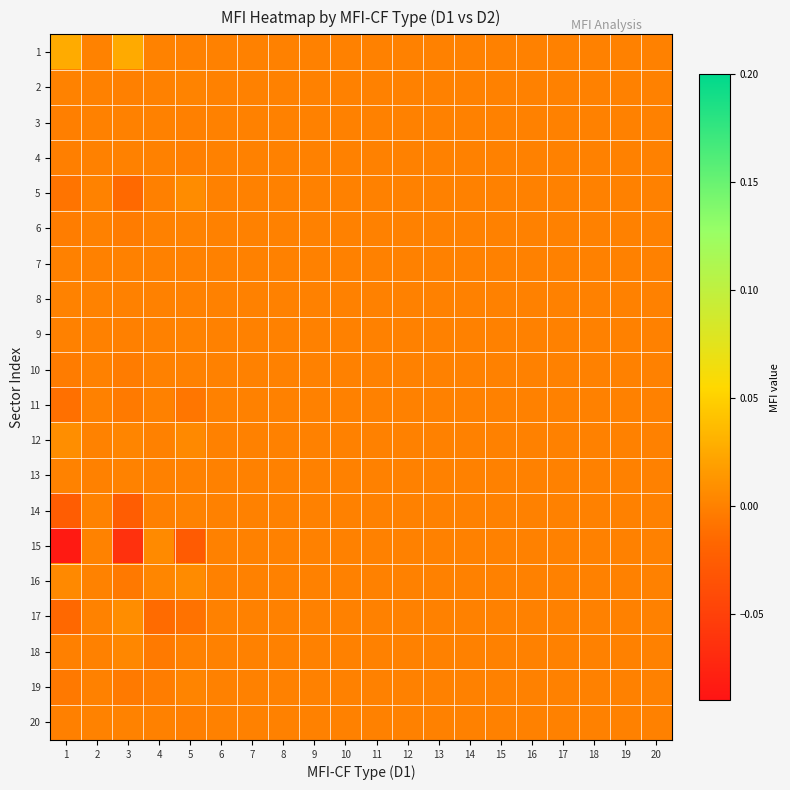

At 20, list the series in order from smallest to largest.

1, 2, 3, 4, 5, 6, 7, 8, 9, 10, 11, 12, 13, 14, 15, 16, 17, 18, 19, 20